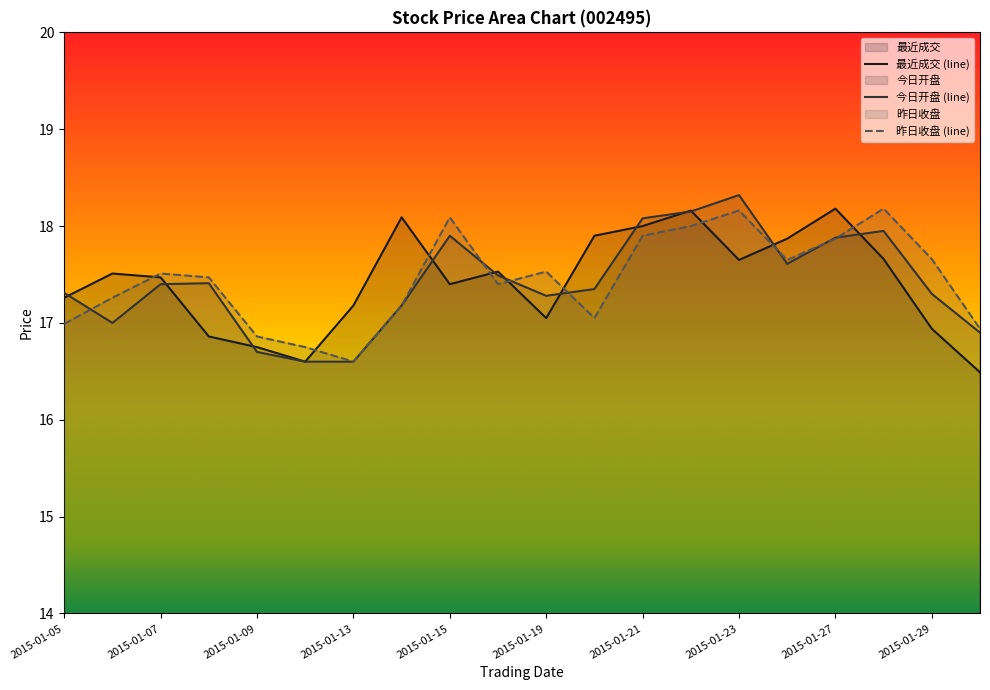

True or false: 最近成交 has a value of 31.6 at 2015-01-22.

False